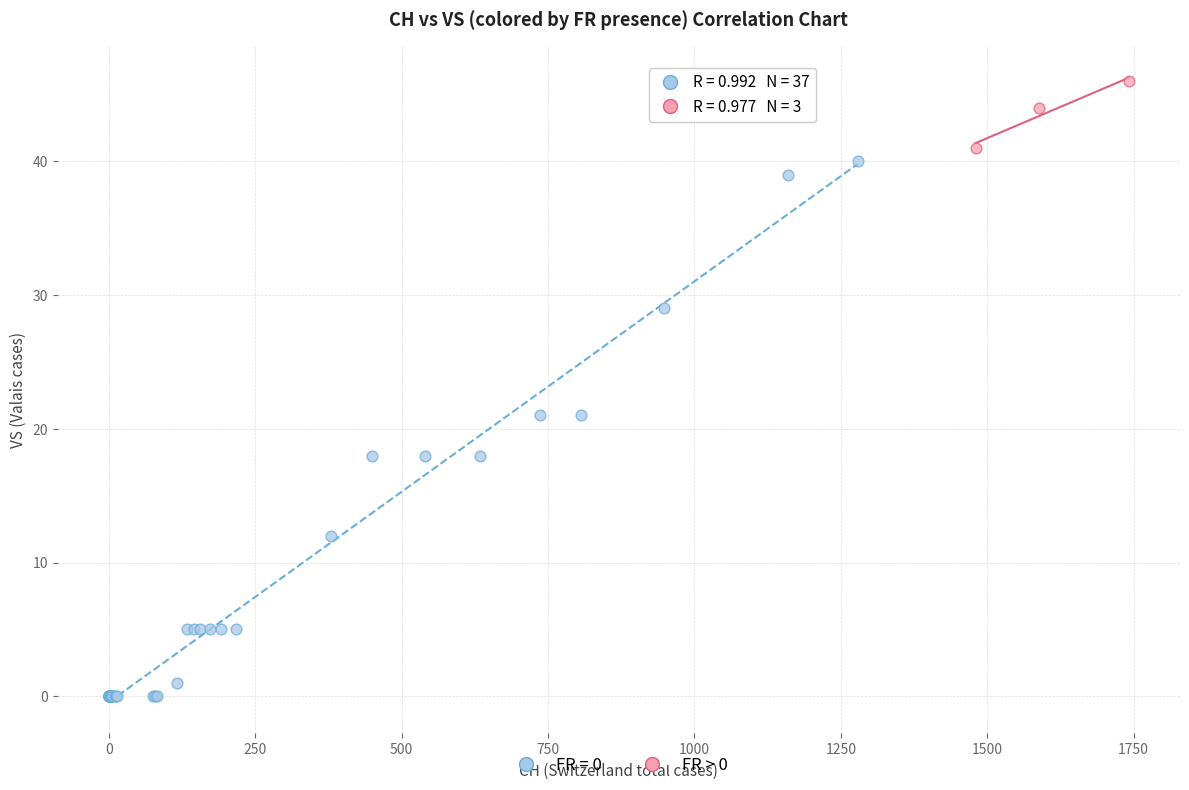

Which series has the largest Y range (max minus min)?

FR = 0